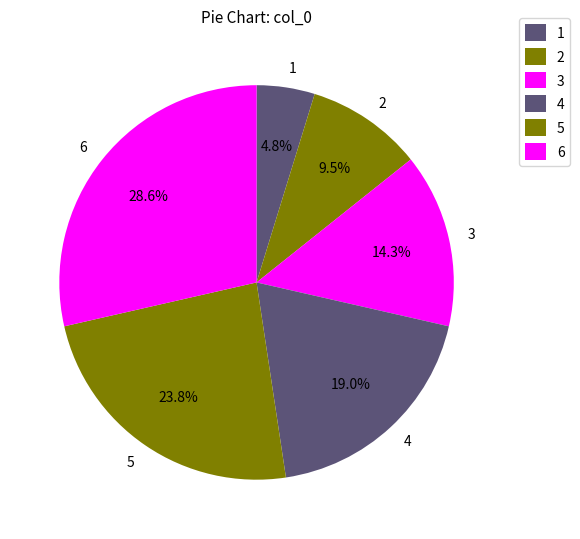

What is the smallest slice in the pie chart?

1